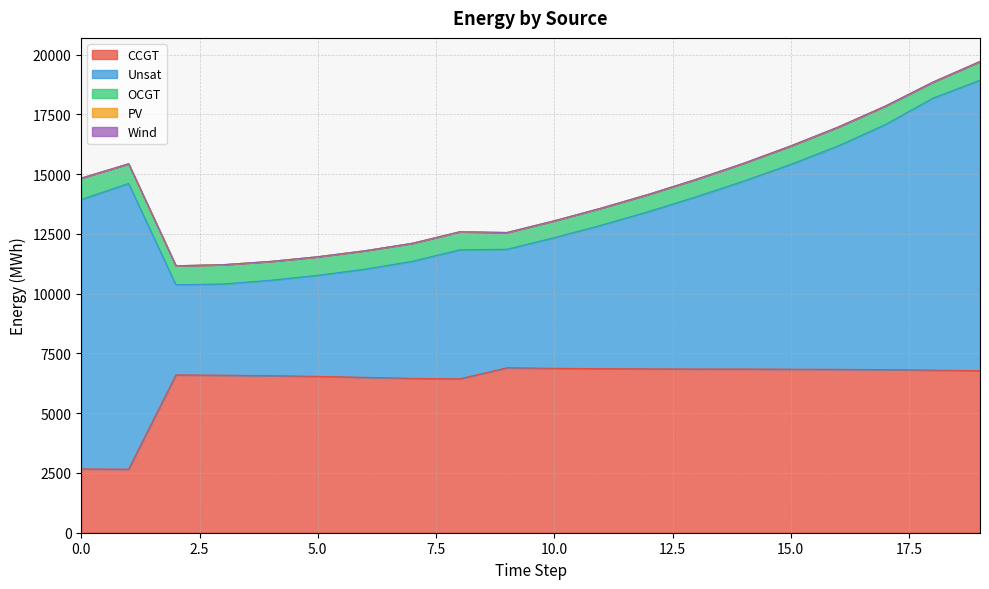

How many distinct data groups are displayed?

5